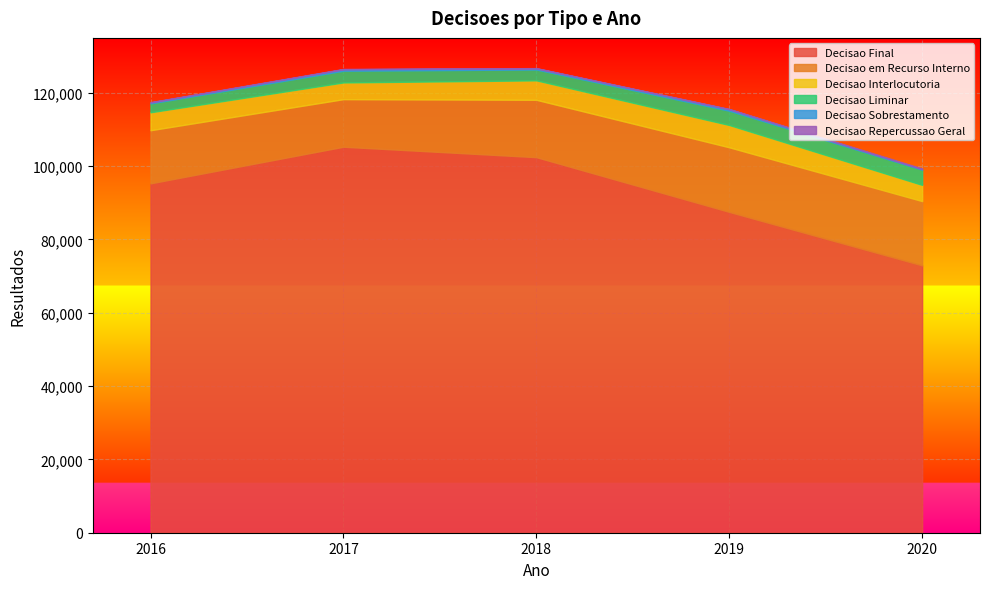

At which category is the sum across all series the highest?

2018